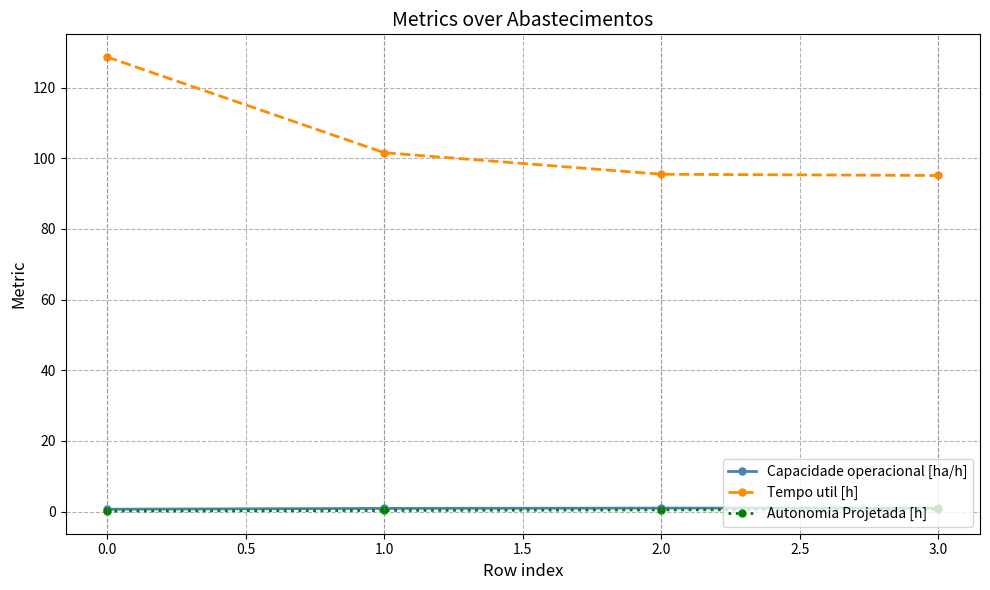

Where does the Tempo util [h] series first go above 101?

0.0